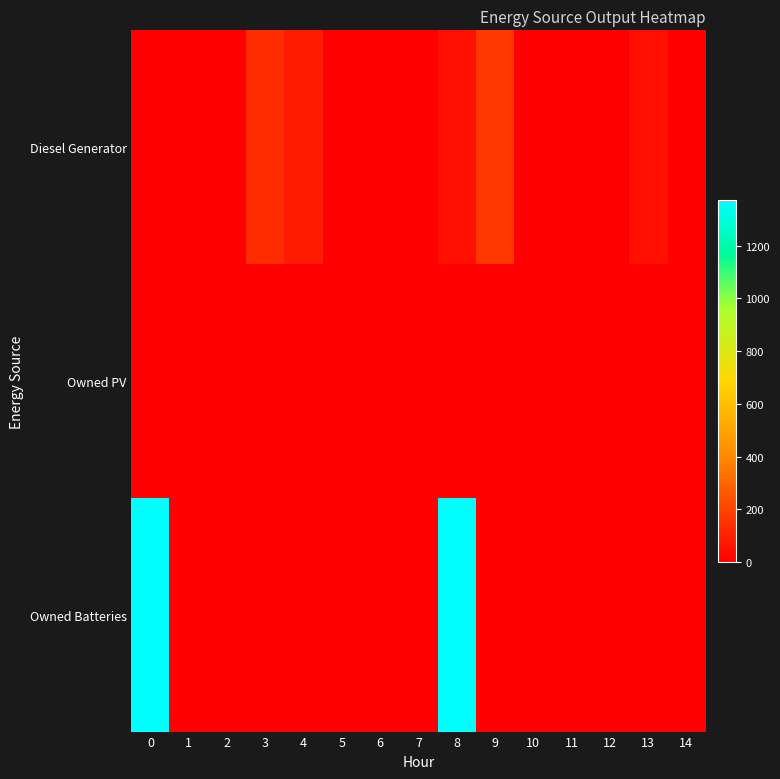

At which category is the sum across all series the highest?

8